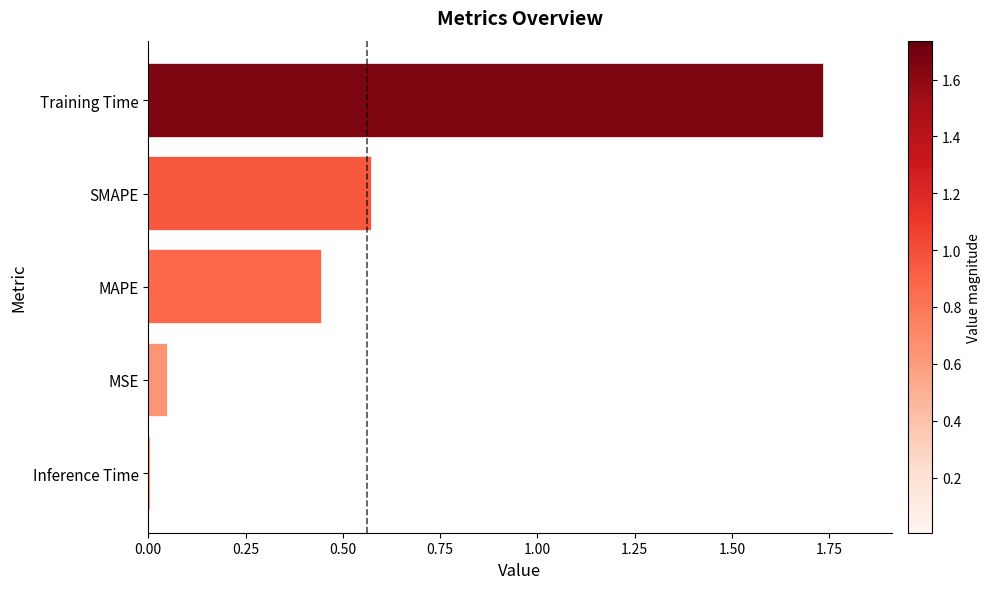

List the labels in order of value, smallest first.

Inference Time, MSE, MAPE, SMAPE, Training Time